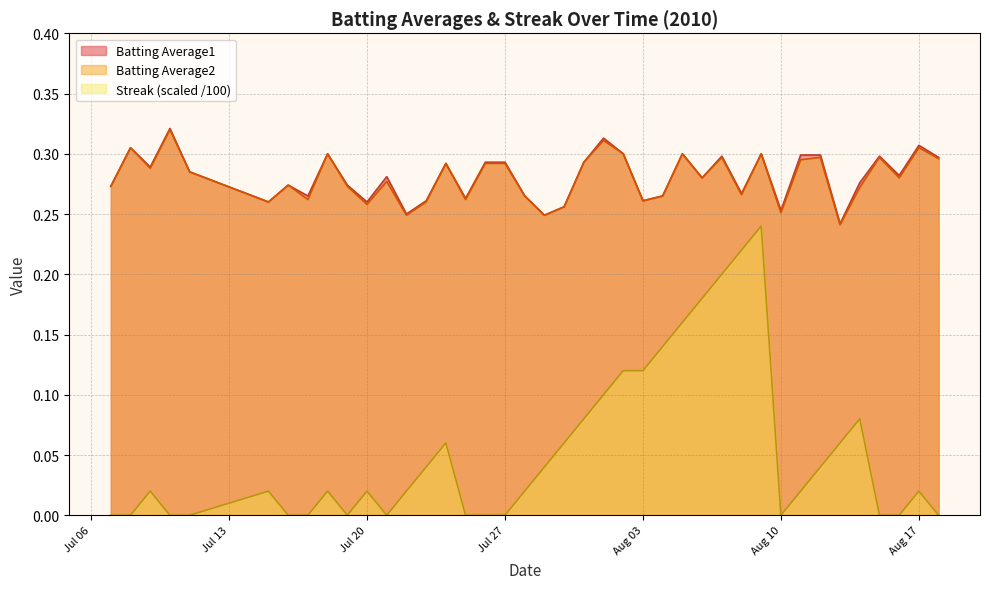

Does the chart display data point markers on the line(s)?

No